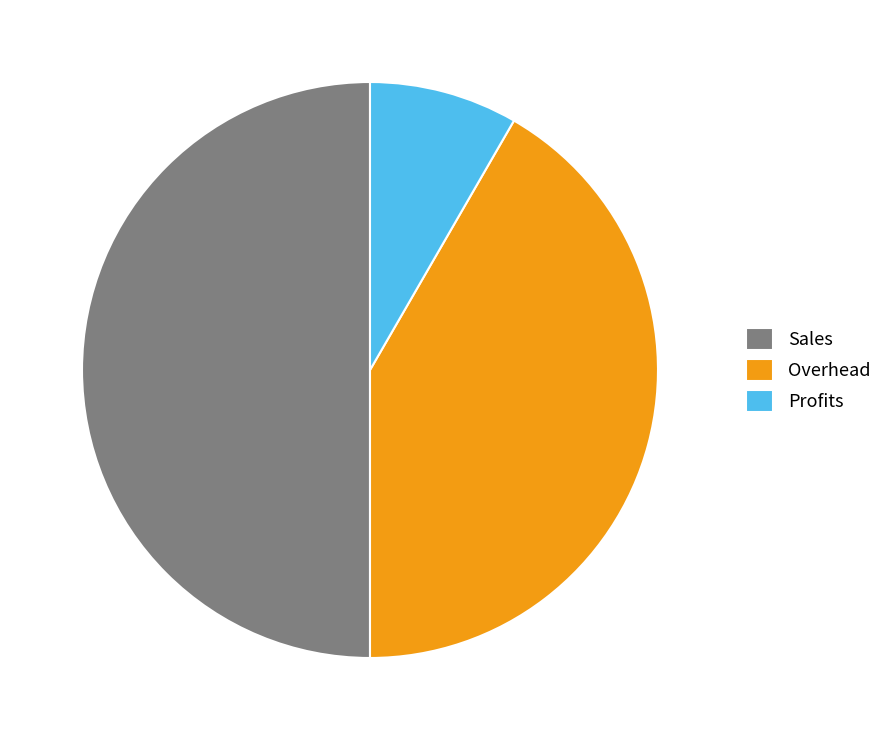

Count the number of slices in the pie.

3